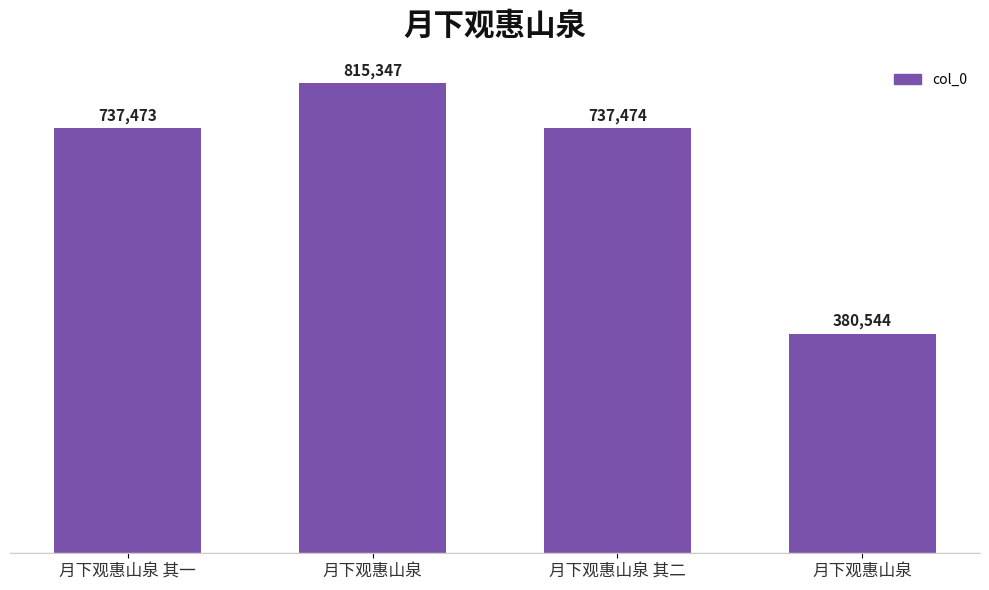

Reading left to right, extract all data points from this chart.

737473	815347	737474	380544